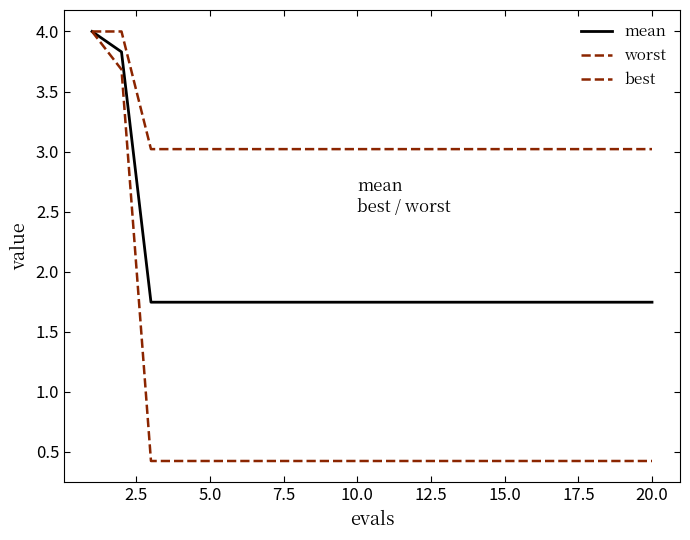

What is the label of the 5th point from the left?

5.0